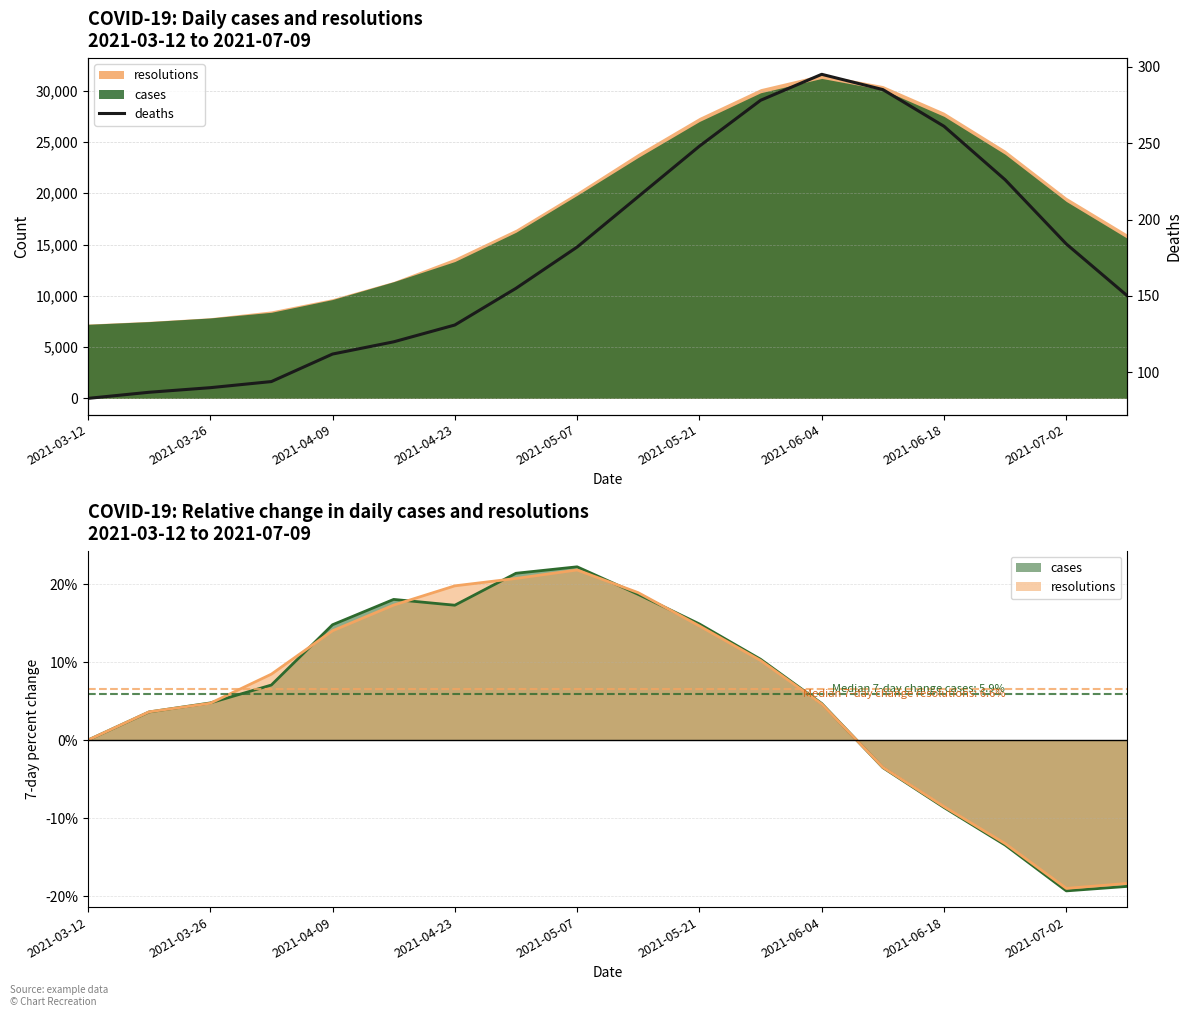

What is the ratio of the value at 13 to the value at 17?

1.9